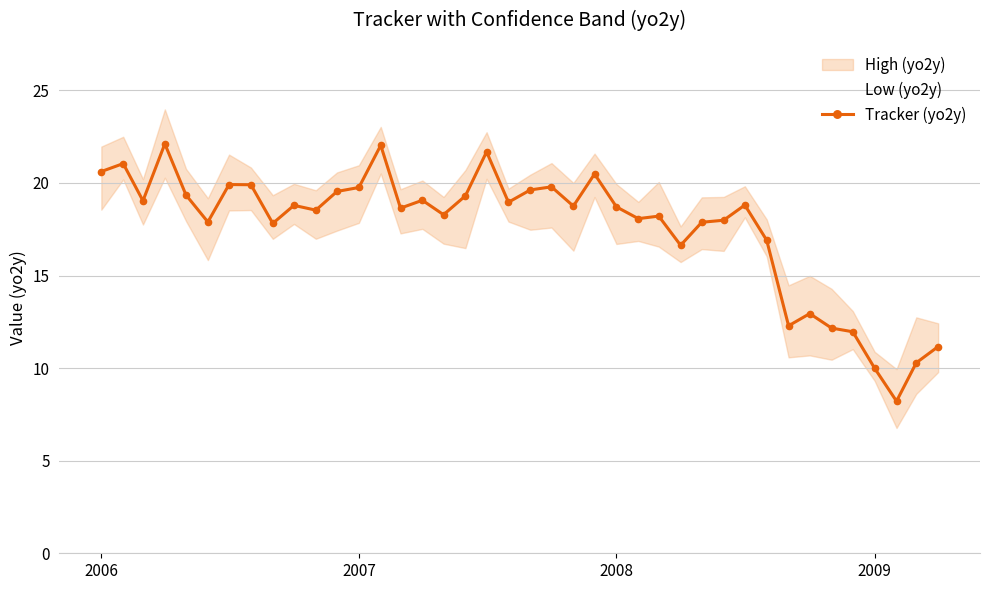

What is the maximum value shown in the chart?

22.1